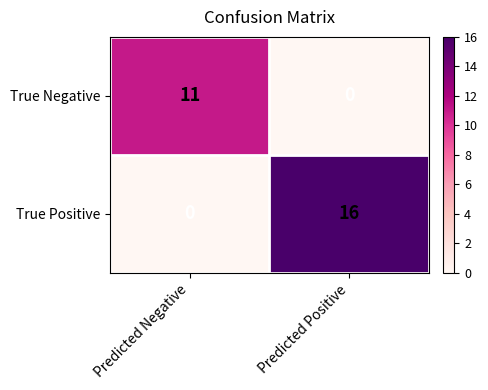

What is the approximate value of True Positive at Predicted Positive, to the nearest 5?

15